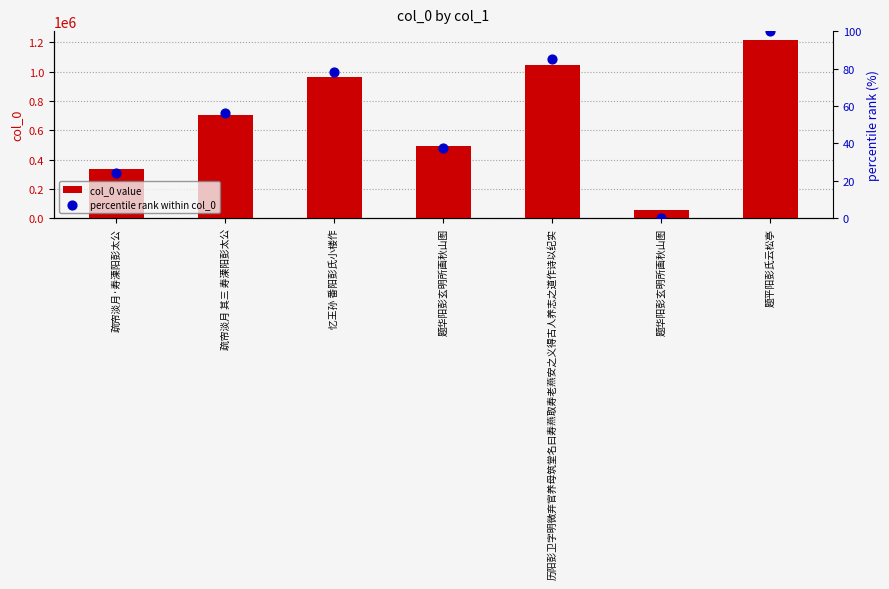

At which category is the sum across all series the highest?

题平阳彭氏云松亭